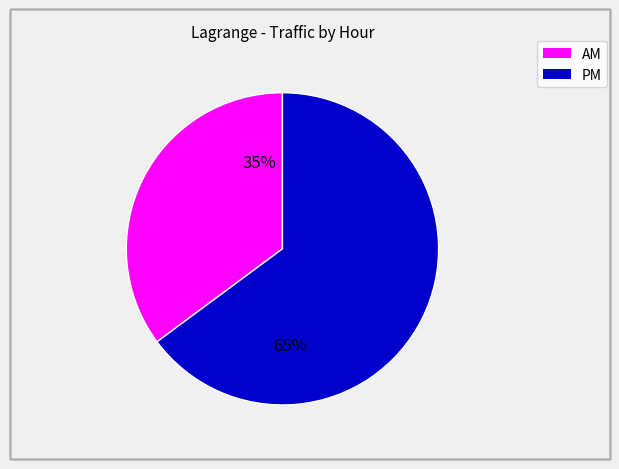

To the nearest percent, what is the average slice percentage?

50%